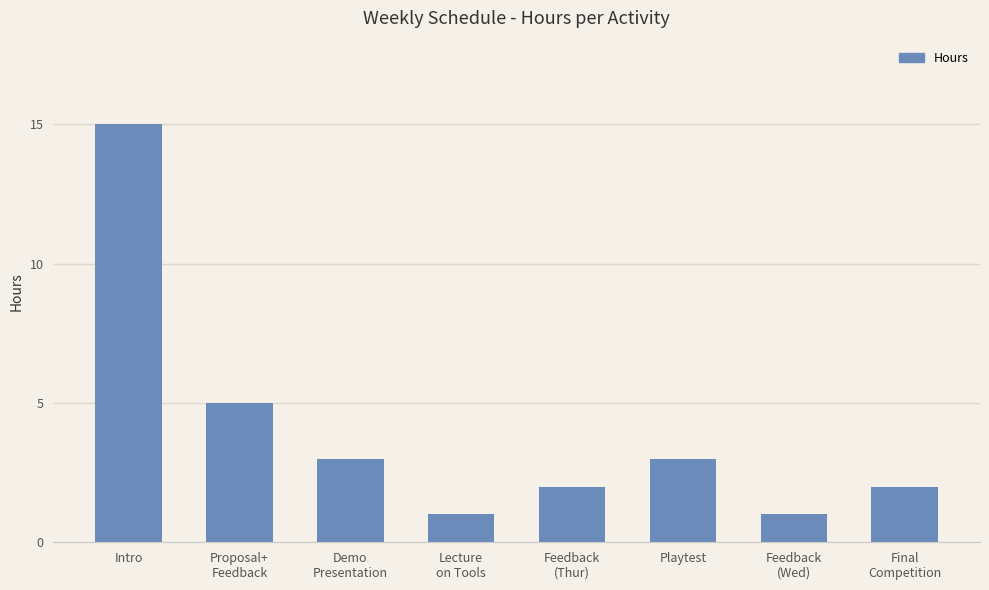

Is it true that the value at Final
Competition is 4?

False